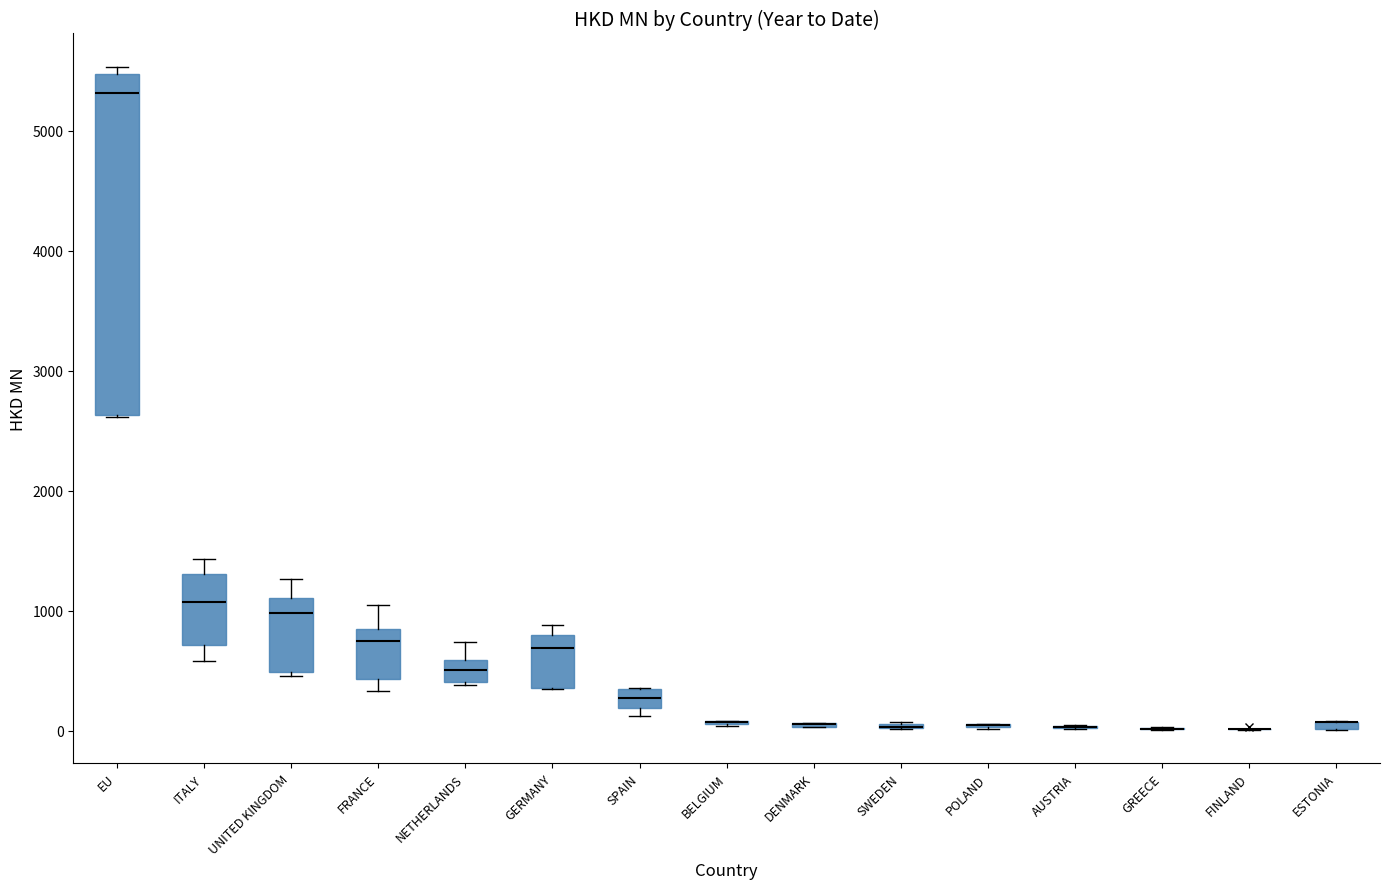

Where is the upper edge of the box for ITALY on the y-axis? The values are not printed on the chart, so give them approximately, as read against the axis.

1300